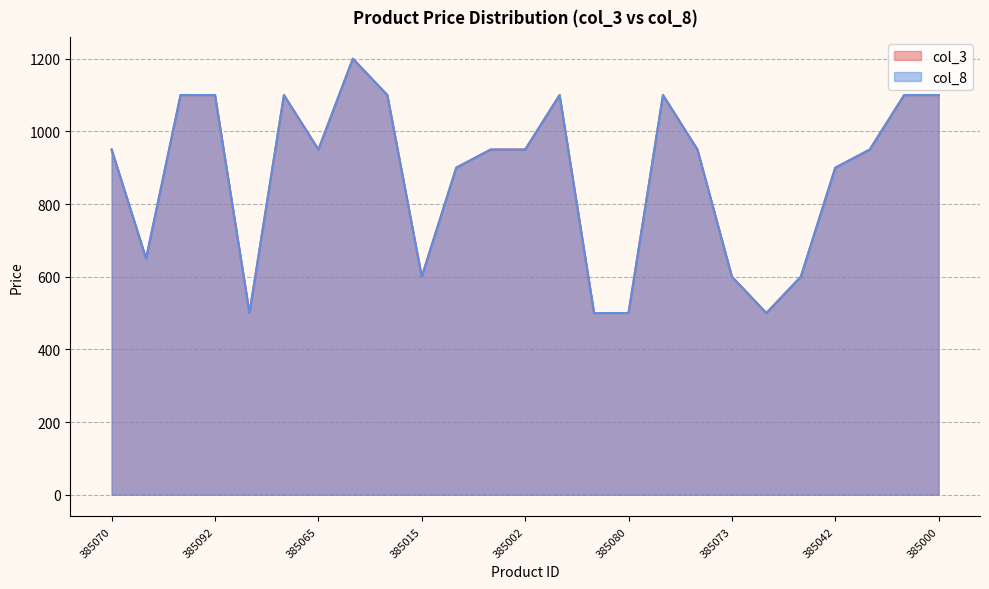

At which label does col_8 reach its minimum?

385079